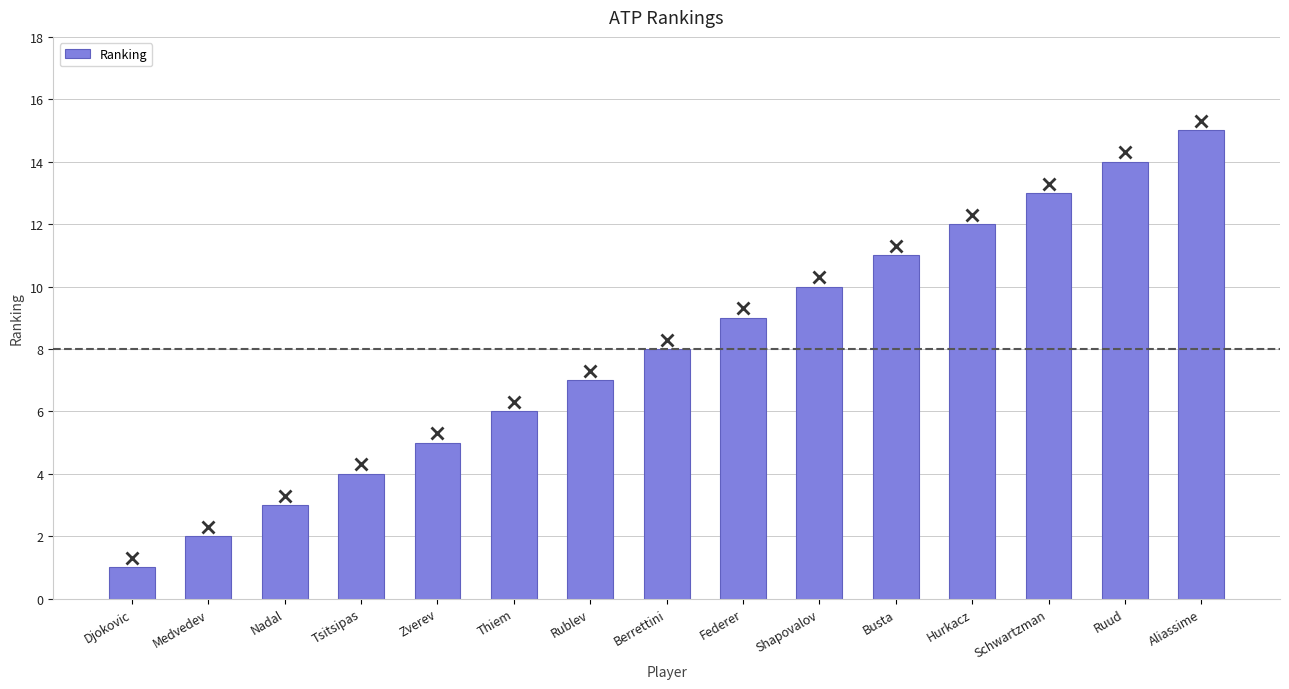

Where is the data nearest to the value 8?

Berrettini